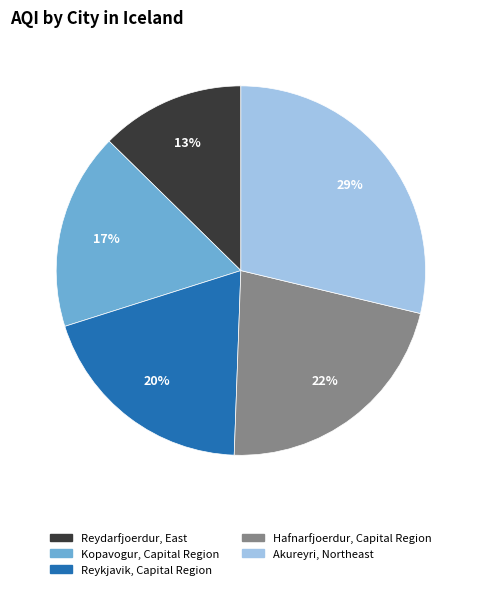

Approximately how many times larger is the value at Hafnarfjoerdur, Capital Region compared to Reykjavik, Capital Region?

1.1